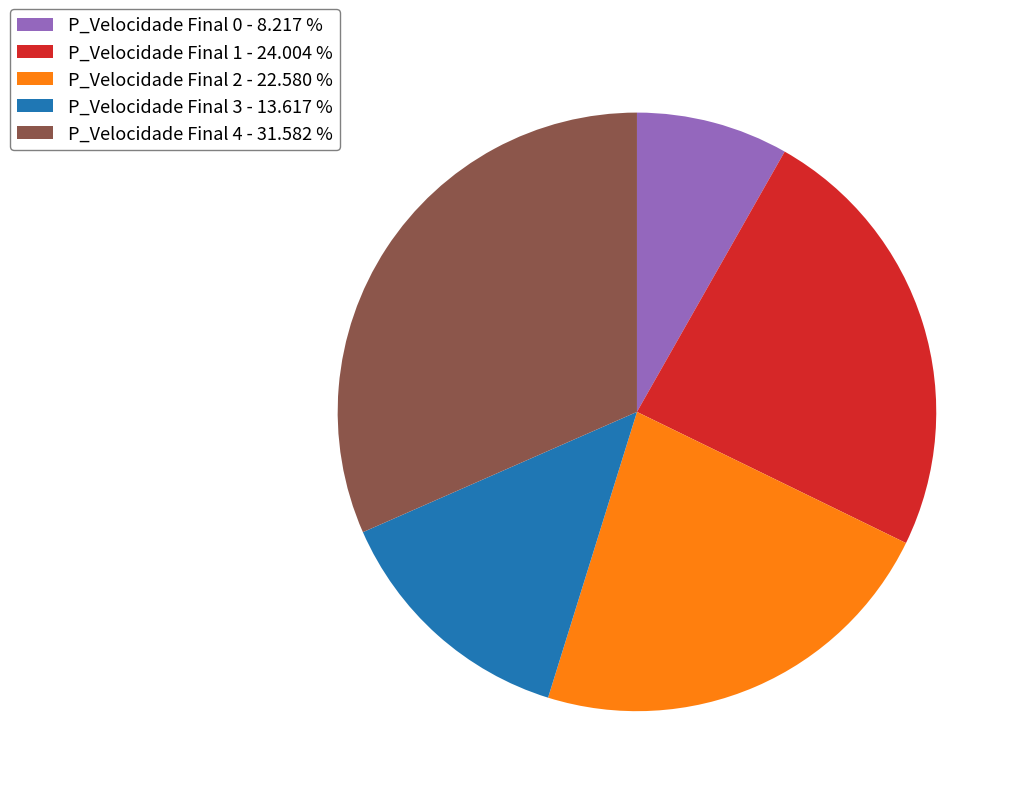

Which category has the biggest portion of the pie?

P_Velocidade Final 4 - 31.582 %